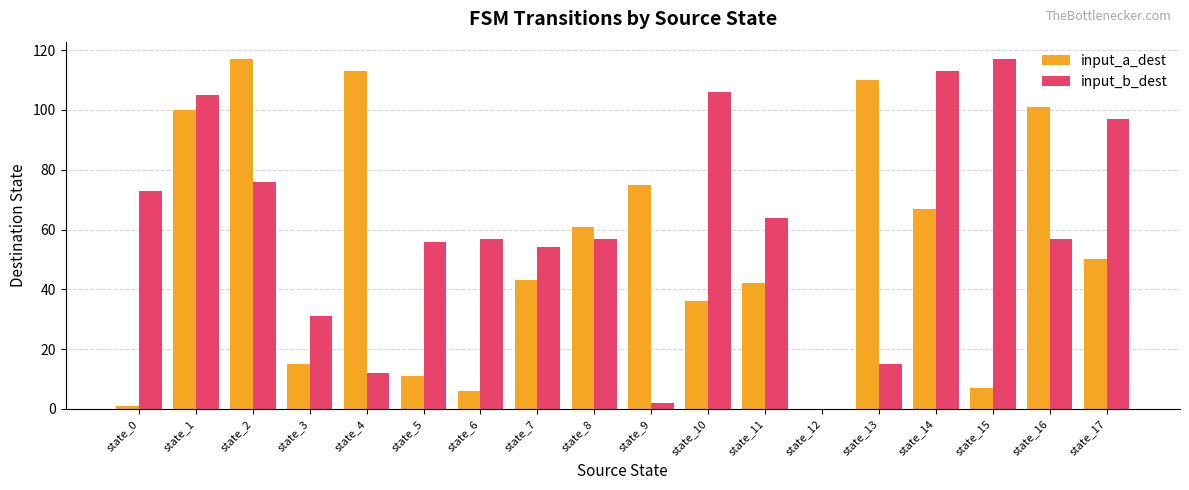

Between state_9 and state_13, which series saw the biggest shift?

input_a_dest